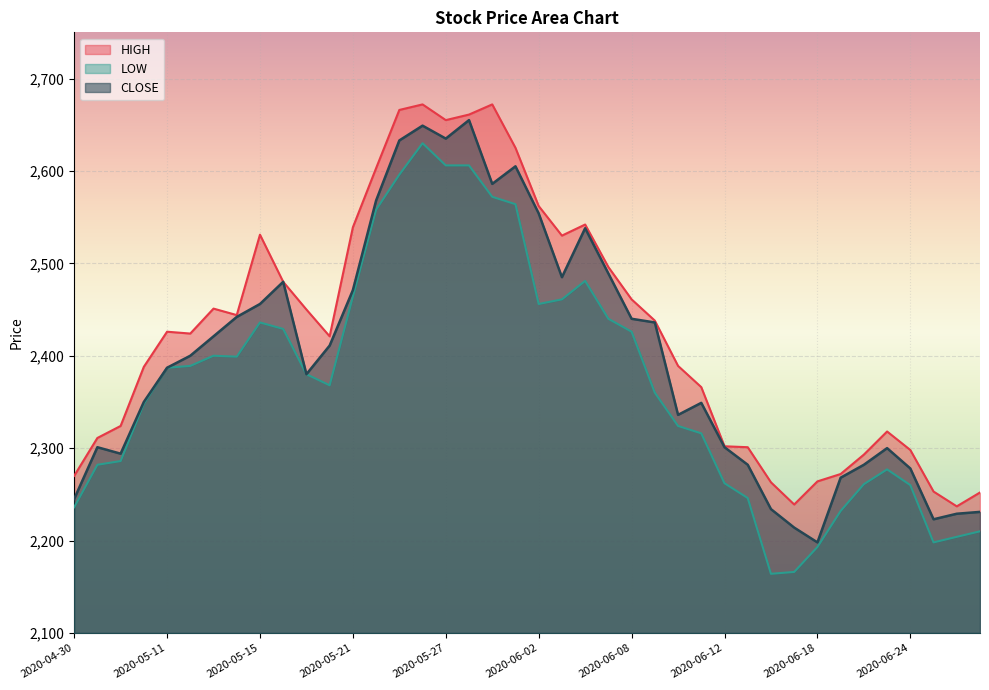

What is the difference between the second highest and second lowest values in the HIGH series?

433